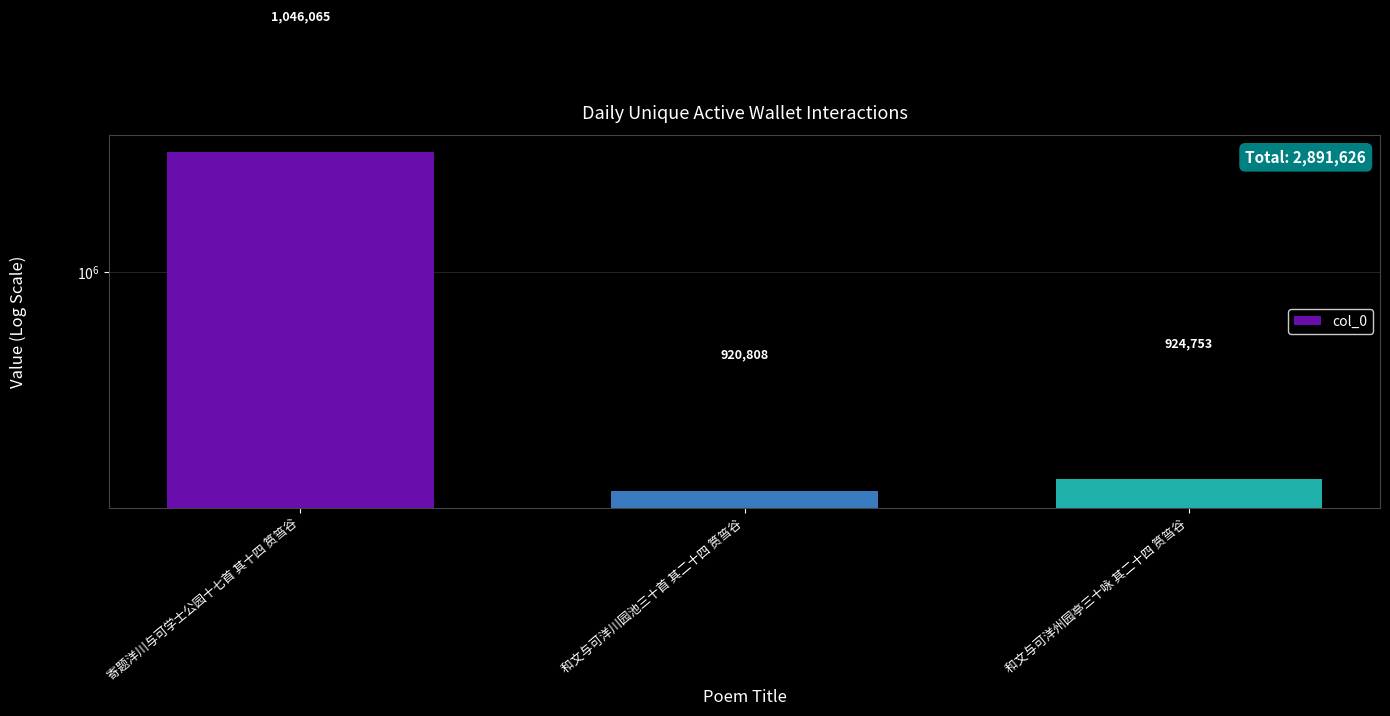

Count the number of values greater than 924753.

1